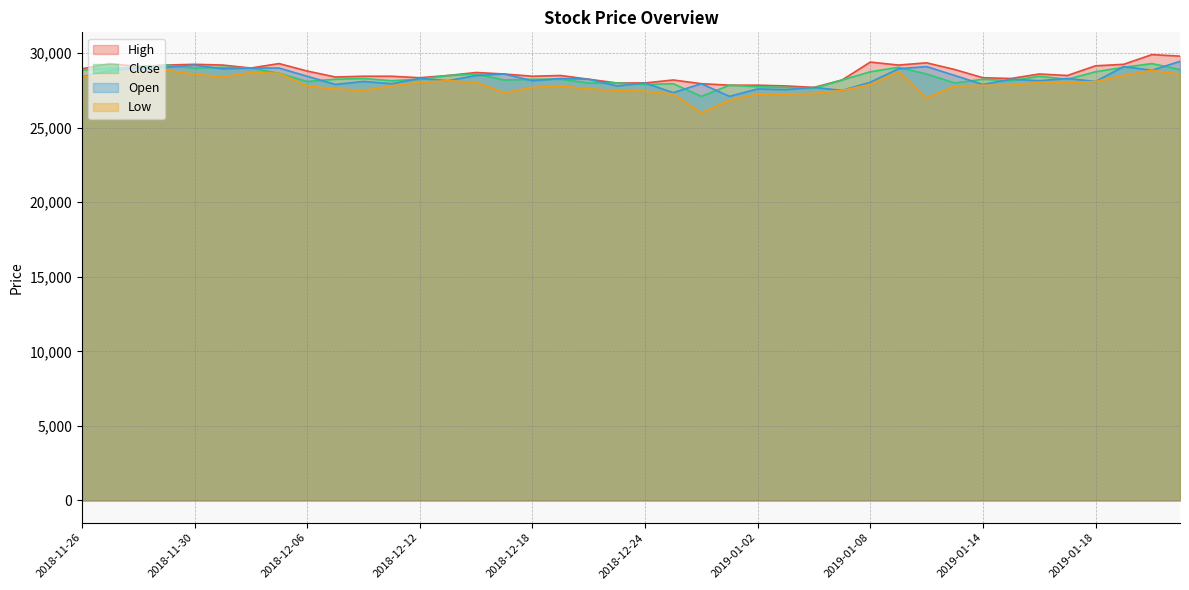

What position from the left is 2019-01-16?

35